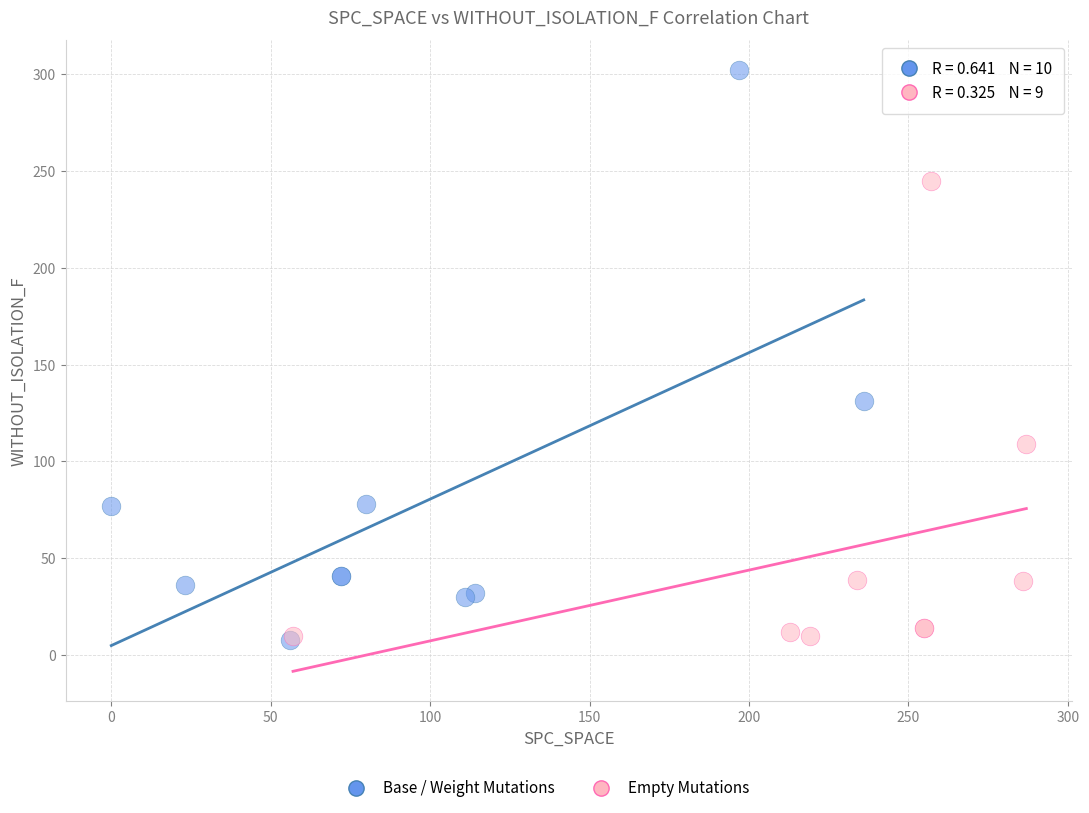

Which series has the largest Y range (max minus min)?

Base / Weight Mutations